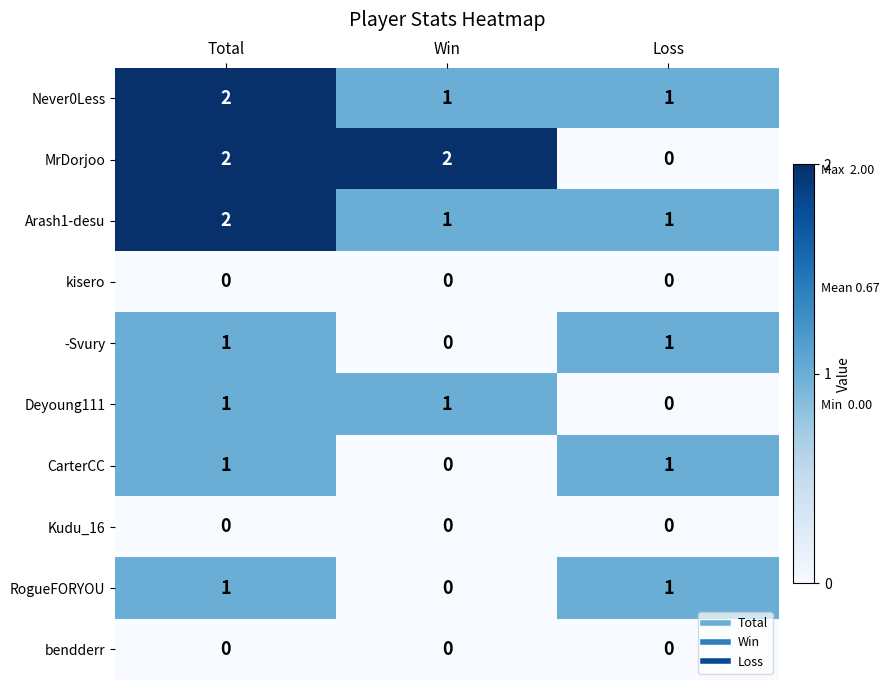

Count the Never0Less values in the range 1 to 2.

3